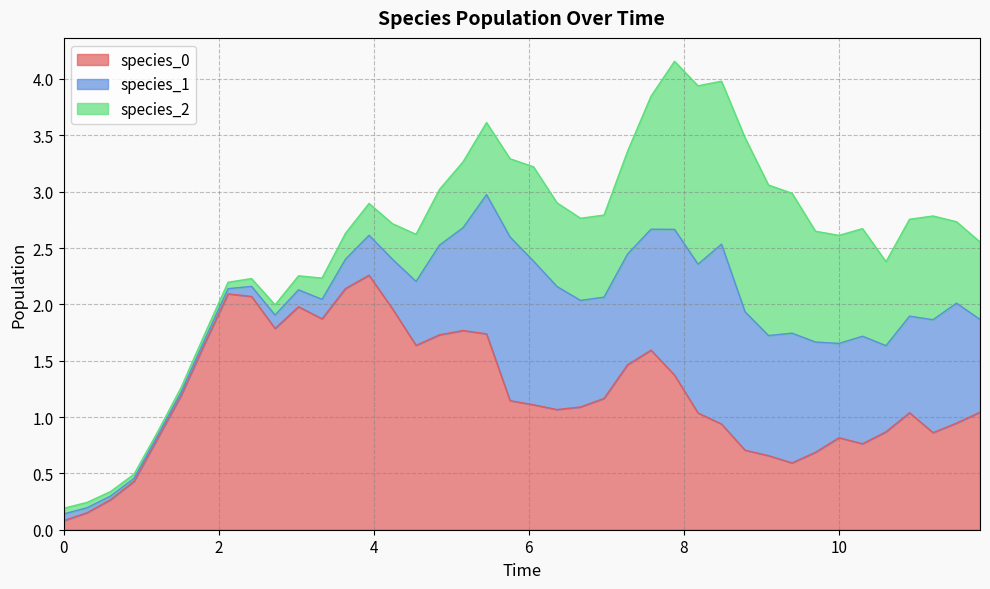

What is the greatest value displayed?

2.3